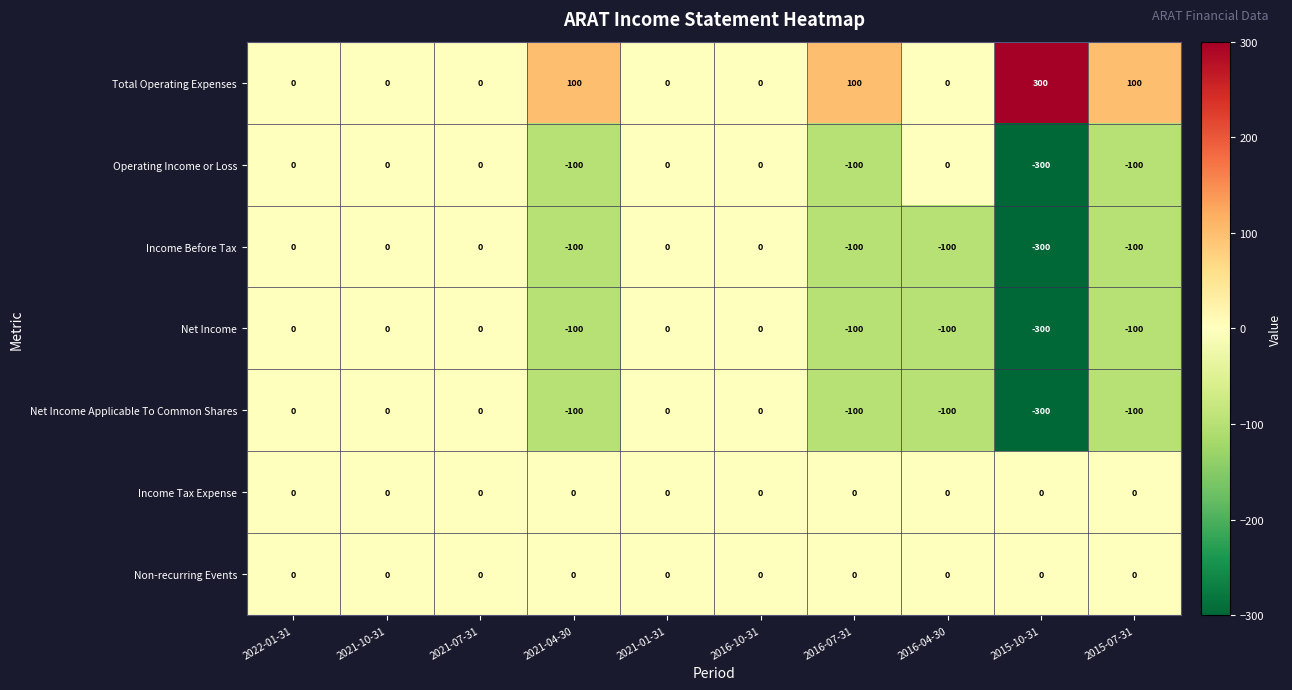

What is the sum of the Total Operating Expenses values at 2015-10-31 and 2021-04-30?

400